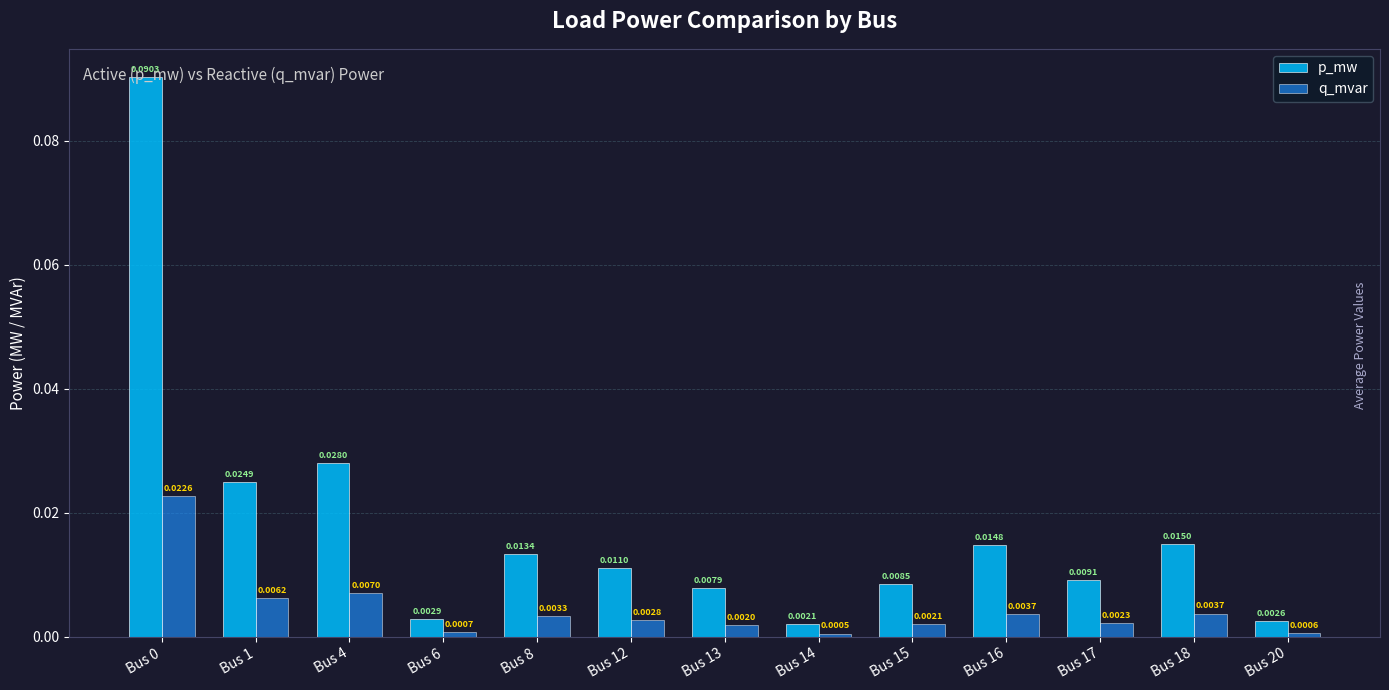

Which series changed the most between Bus 0 and Bus 6?

p_mw